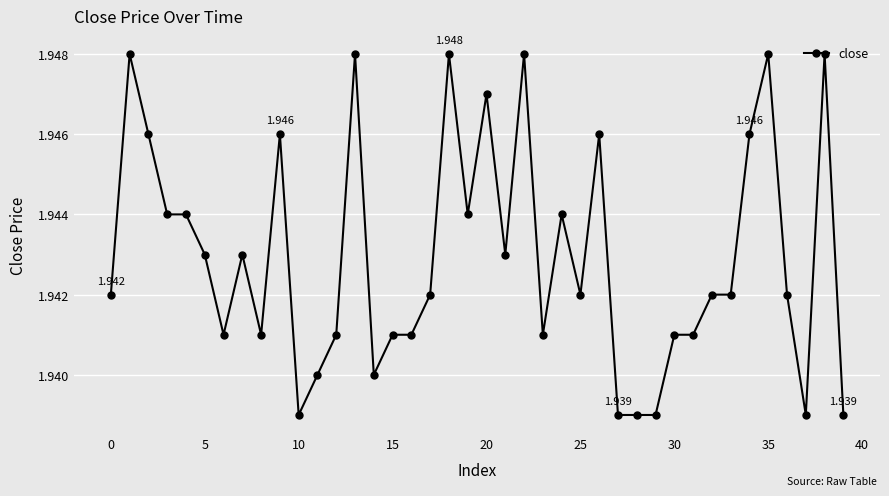

True or false: there are more than 1 points higher than both neighbors.

True